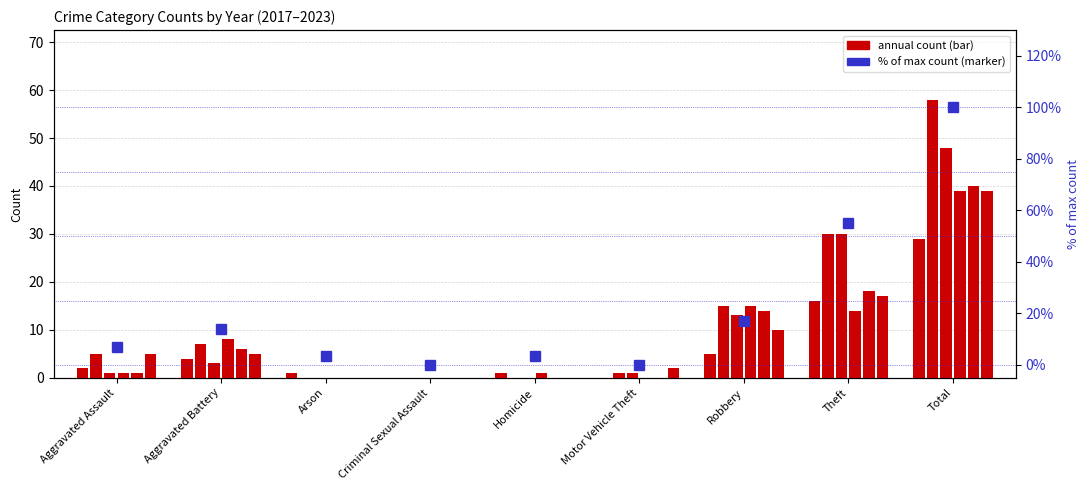

Which category has the lowest value across all series?

Criminal Sexual Assault